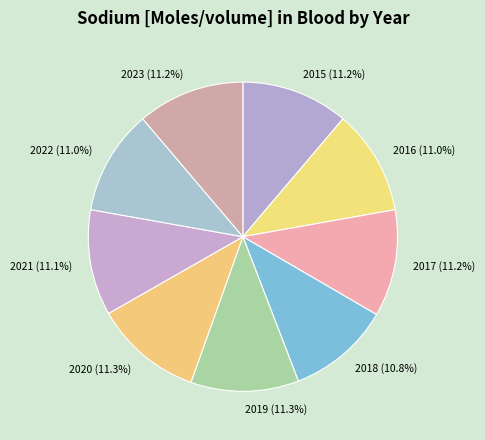

Is 2021 the majority of the pie?

No